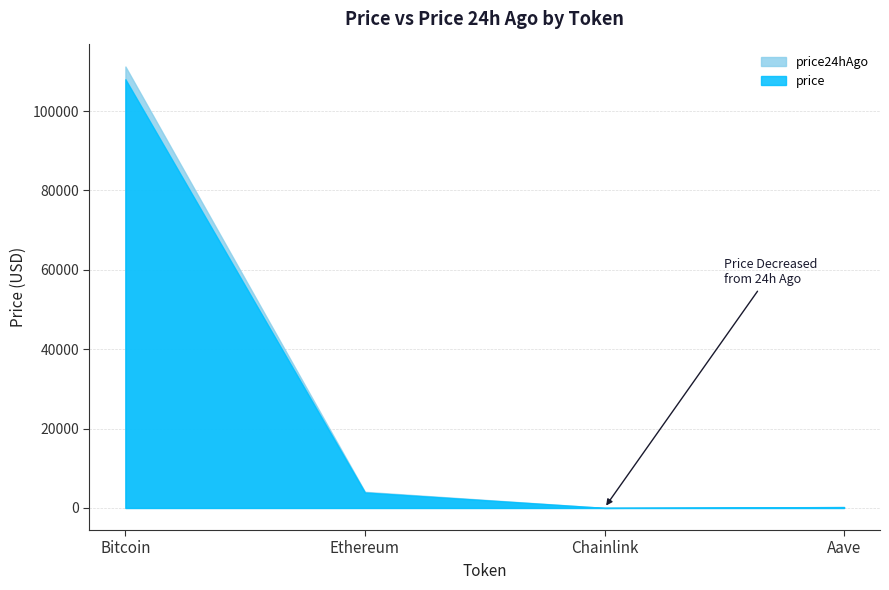

Rank the series by their maximum value, from lowest to highest.

price, price24hAgo